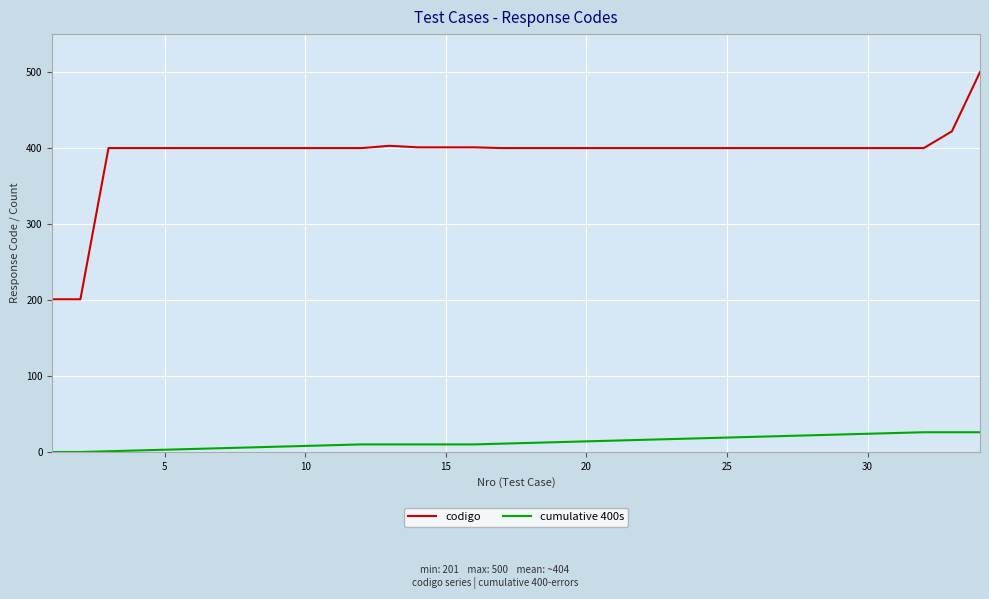

Which series has the largest range (max minus min)?

codigo